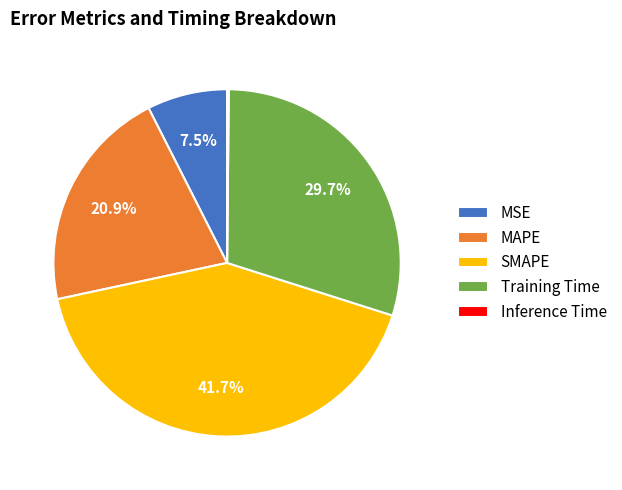

How much of the chart is everything except MAPE?

79.1%